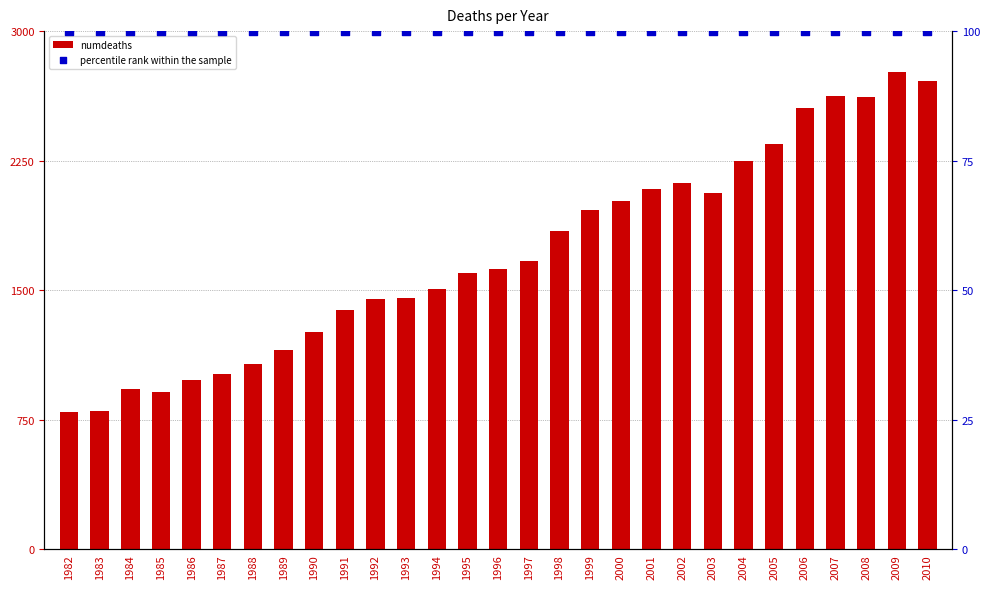

Which series reaches the maximum Y coordinate?

numdeaths